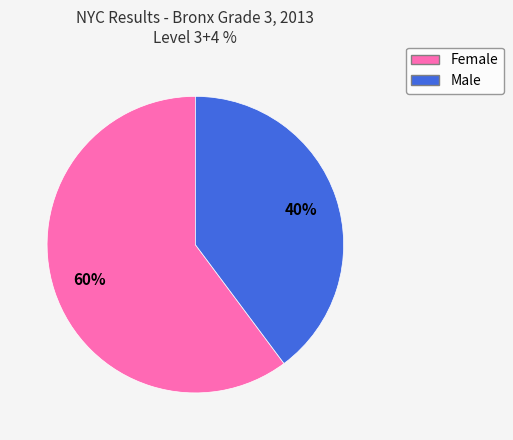

The Female slice represents 66% of the pie. True or false?

False